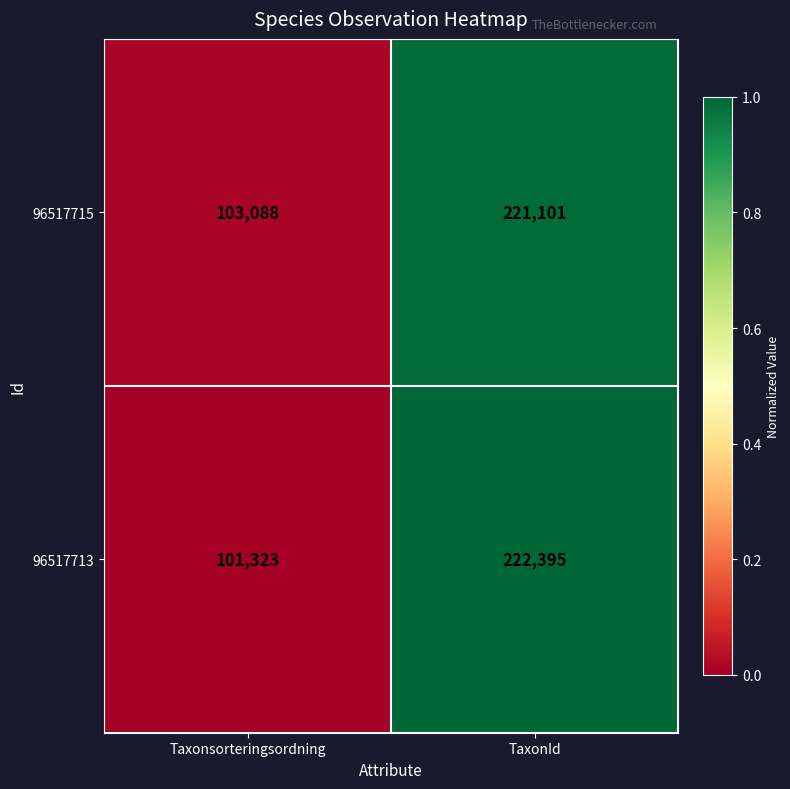

Rank the series by their average value, from lowest to highest.

96517713, 96517715